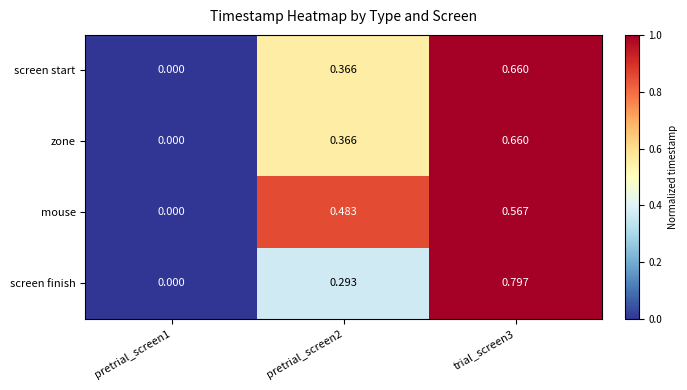

Is the value of screen start at pretrial_screen2 greater than the value of mouse at pretrial_screen2?

No